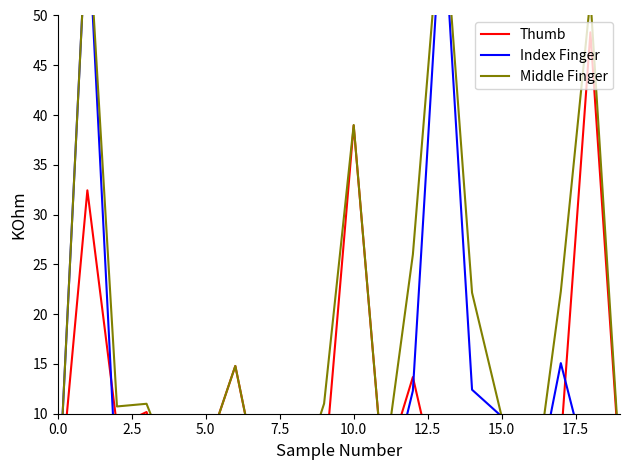

True or false: Middle Finger has a value of 90.0 at 13.

False